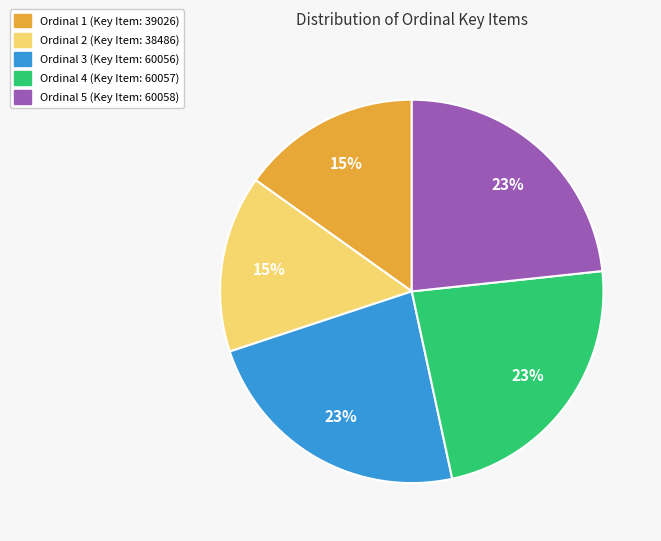

Does any single category account for the majority?

No